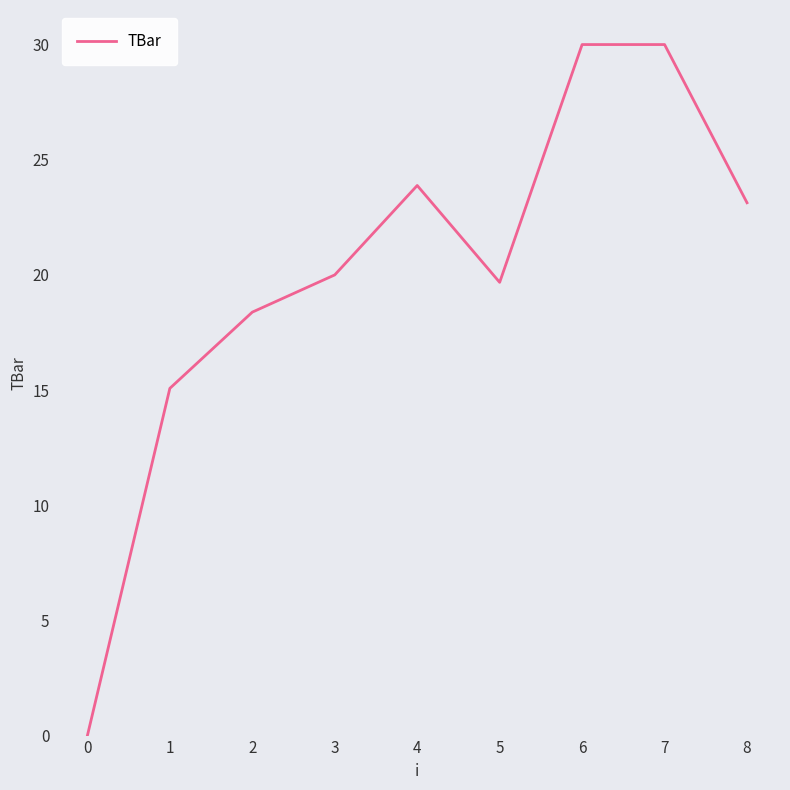

What is the ratio of the value at 2 to the value at 4?

0.8